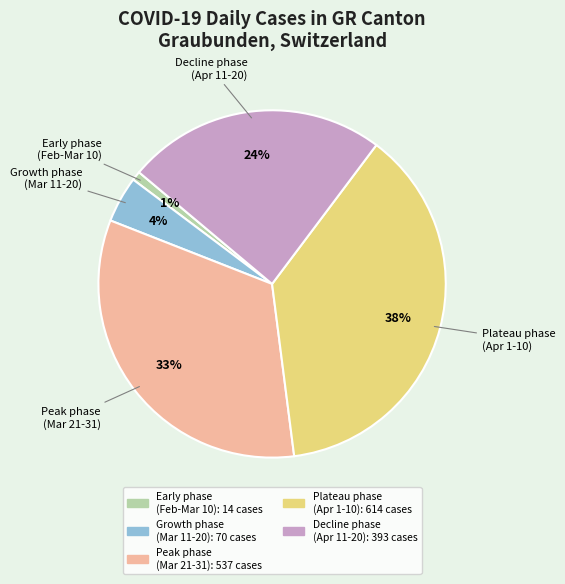

How many slices are in this pie chart?

5